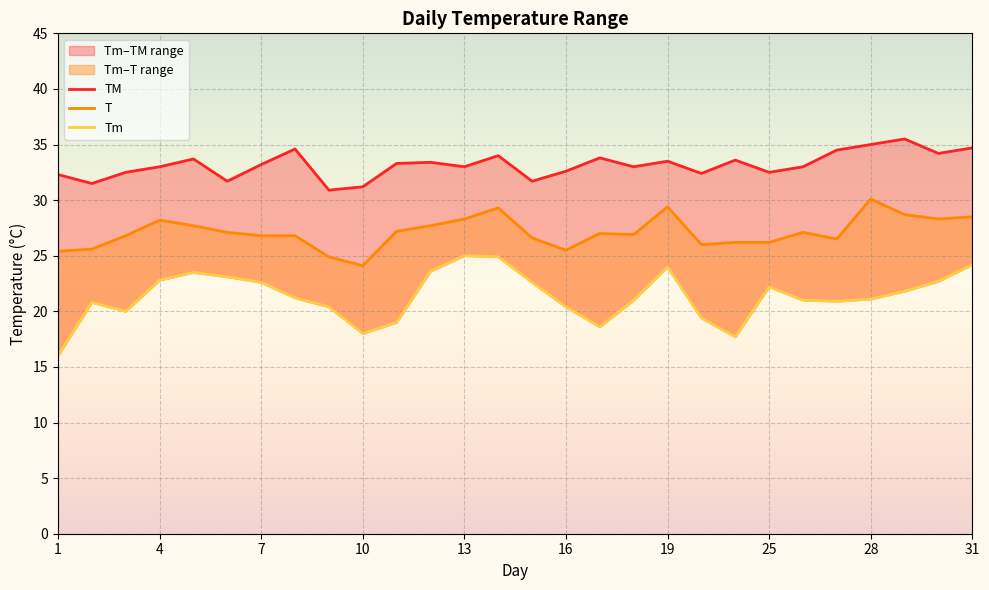

True or false: TM and Tm cross at least once.

False